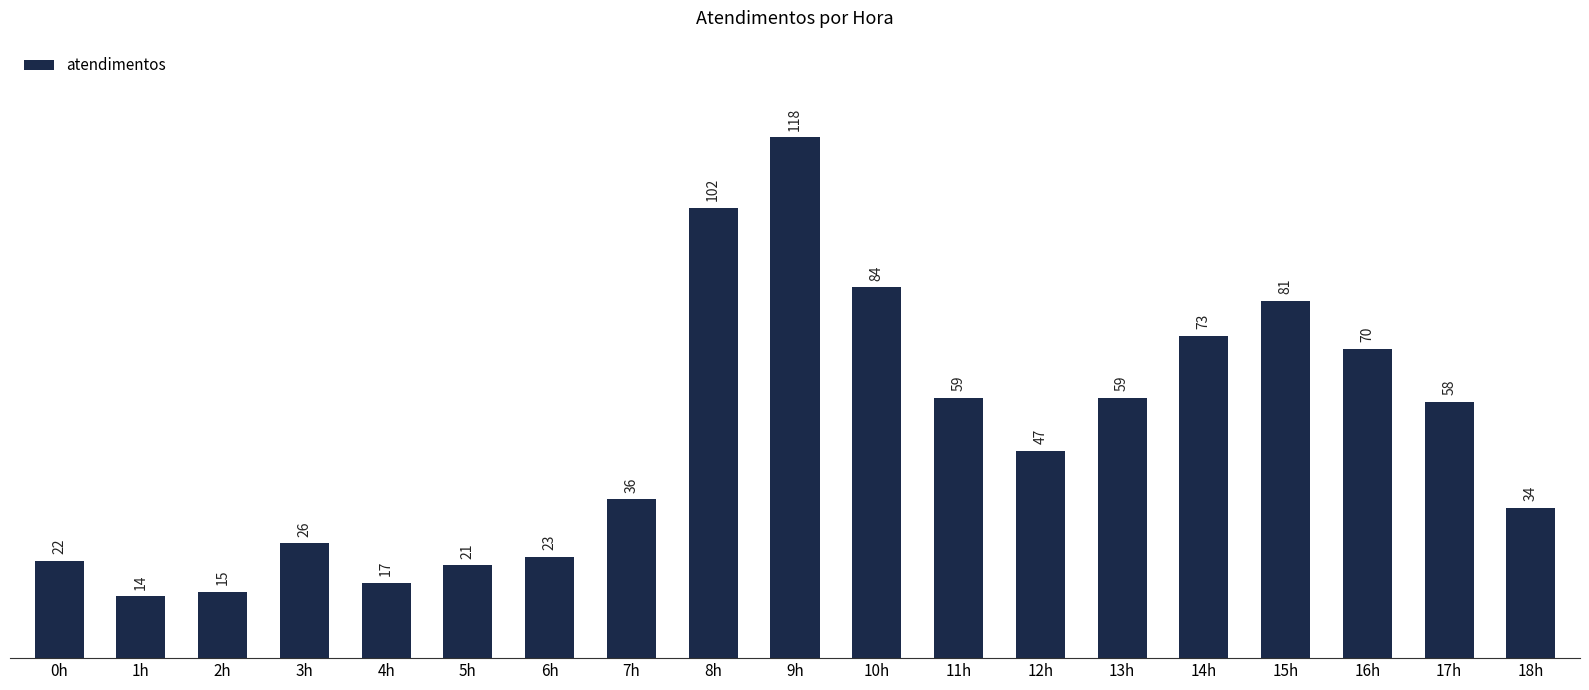

What is the sum of all values?

959